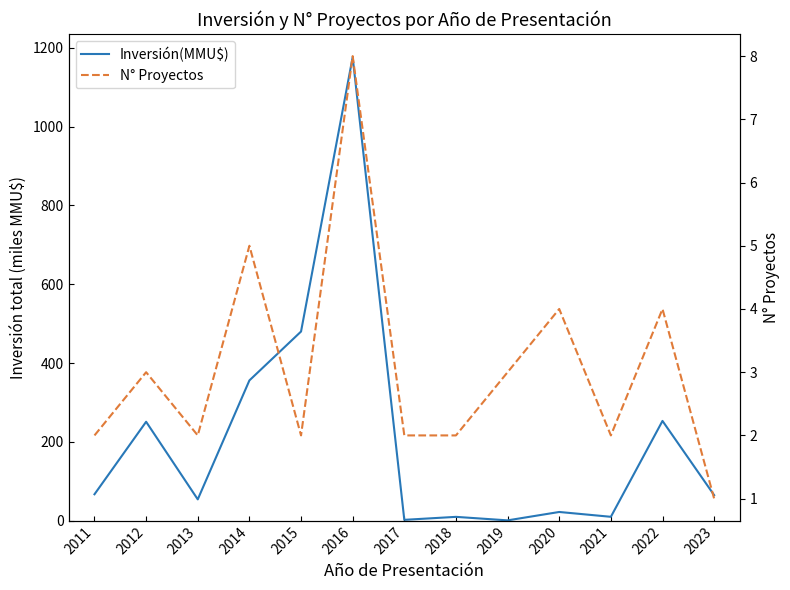

Which series has the largest range (max minus min)?

Inversión(MMU$)